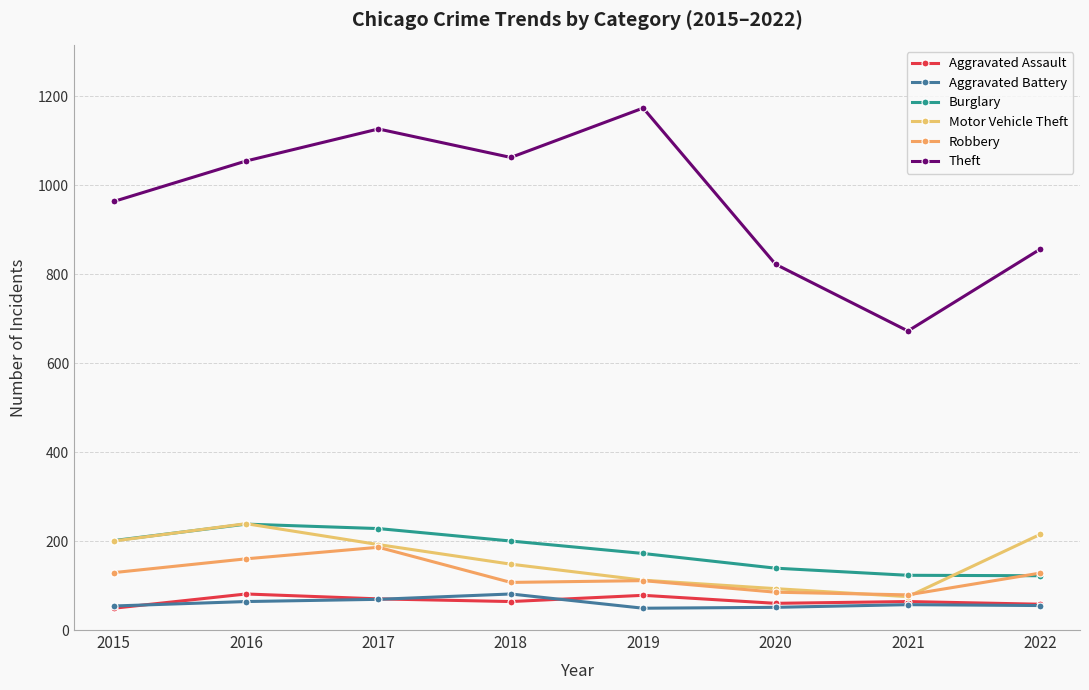

The Burglary series shows 319 at 2018. True or false?

False